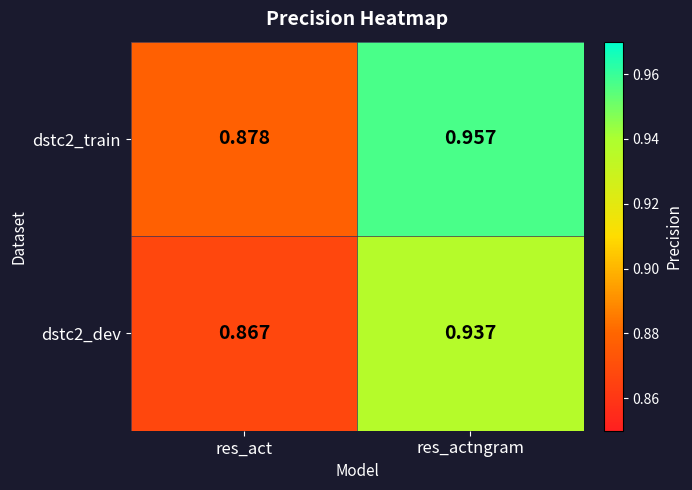

At which category is the sum across all series the highest?

res_actngram